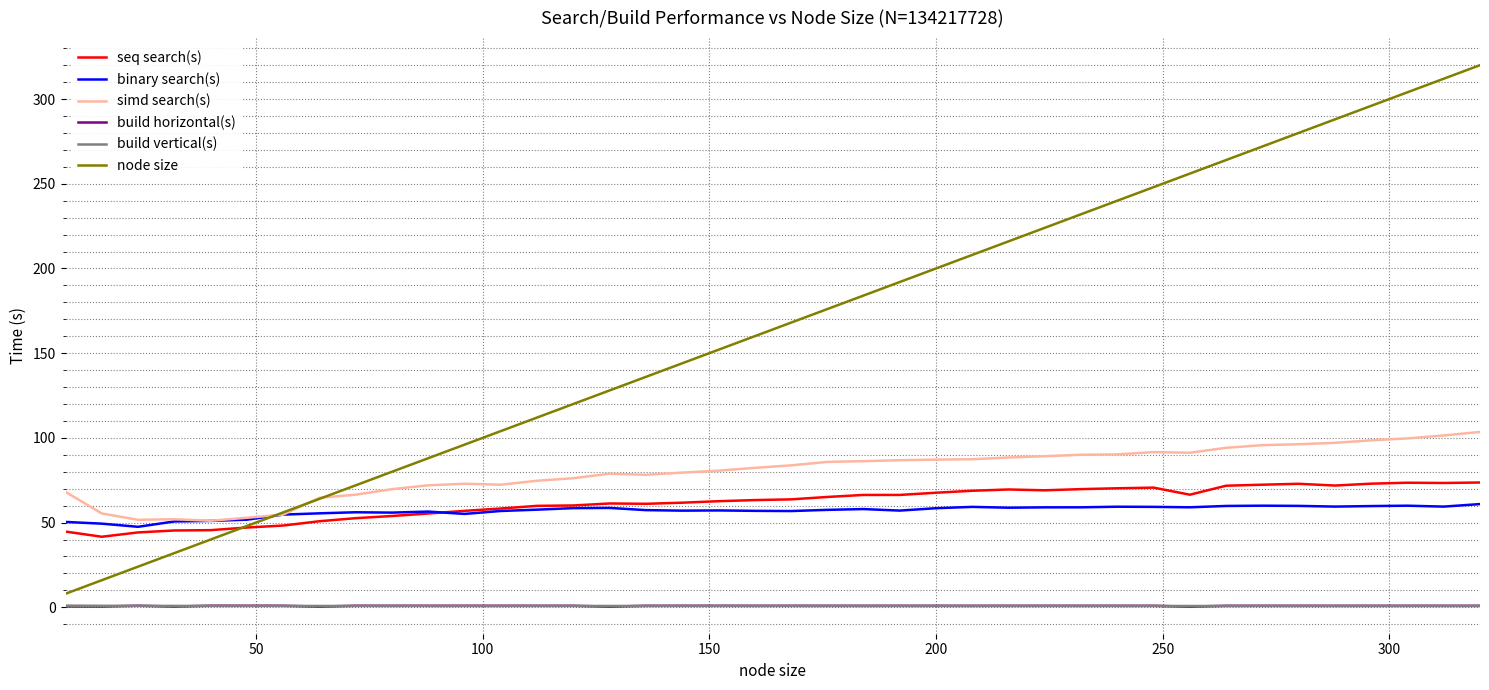

True or false: build horizontal(s) and node size intersect in this chart.

False